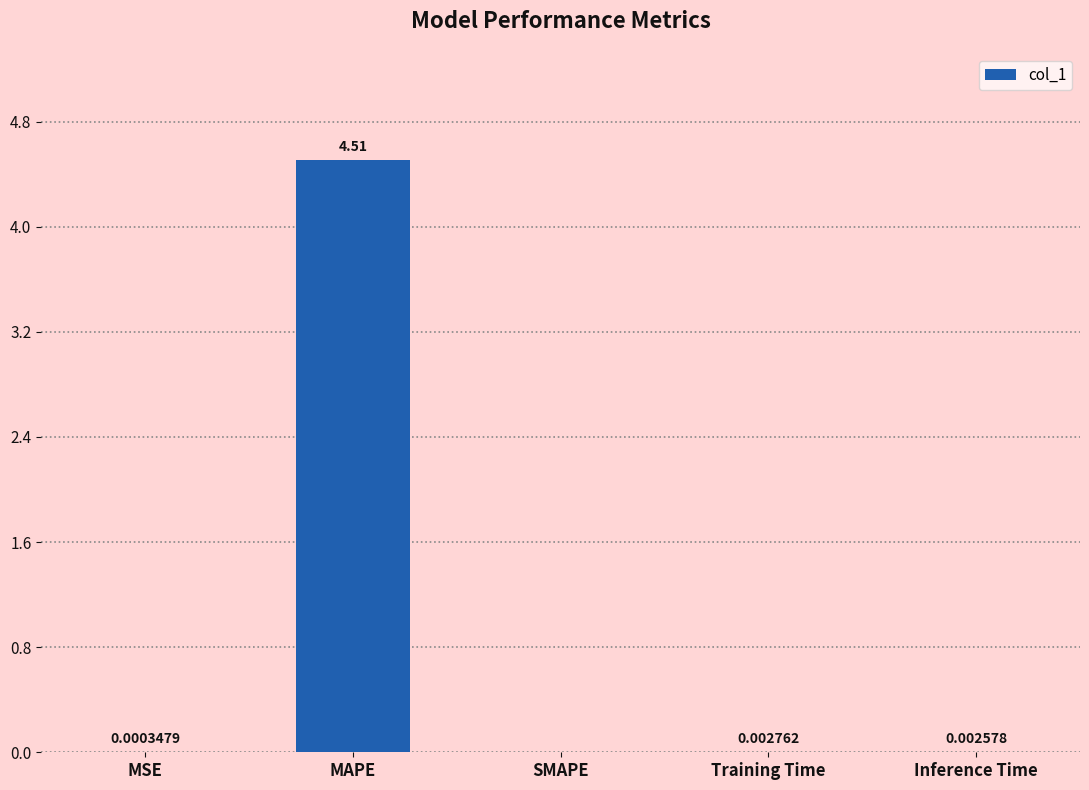

Where is the data nearest to the value 2?

Training Time